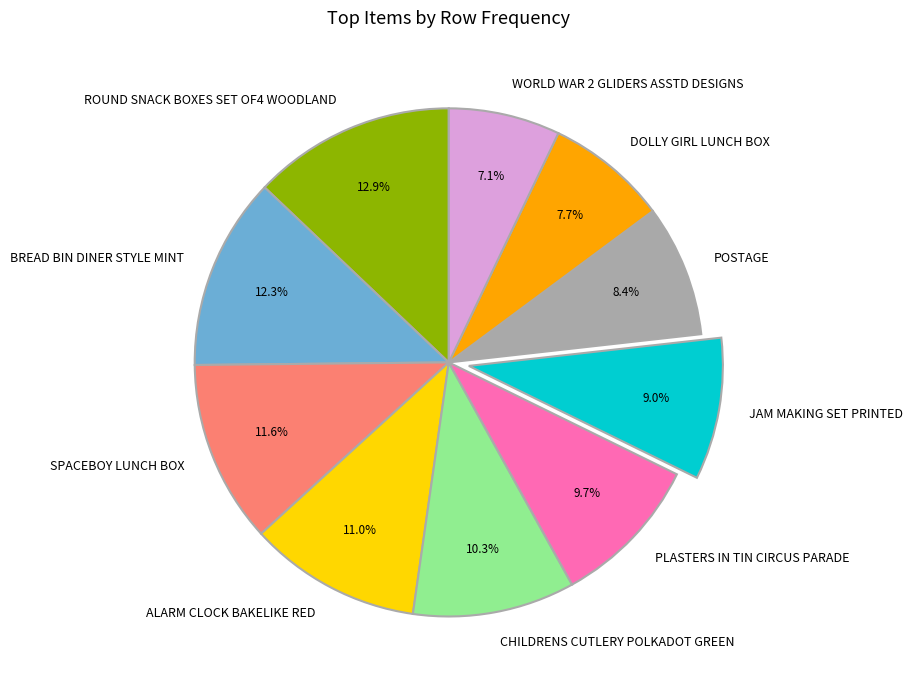

Does any single category account for the majority?

No